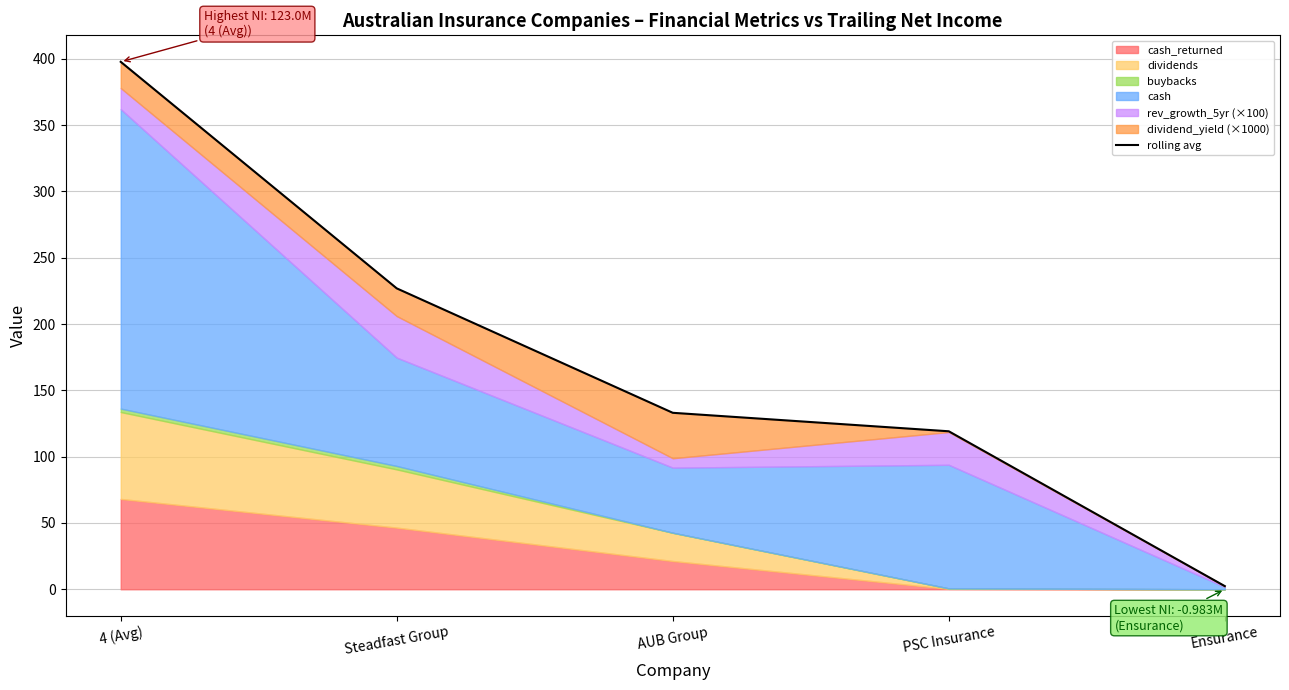

What is the sum of the values at AUB Group and PSC Insurance?

252.2